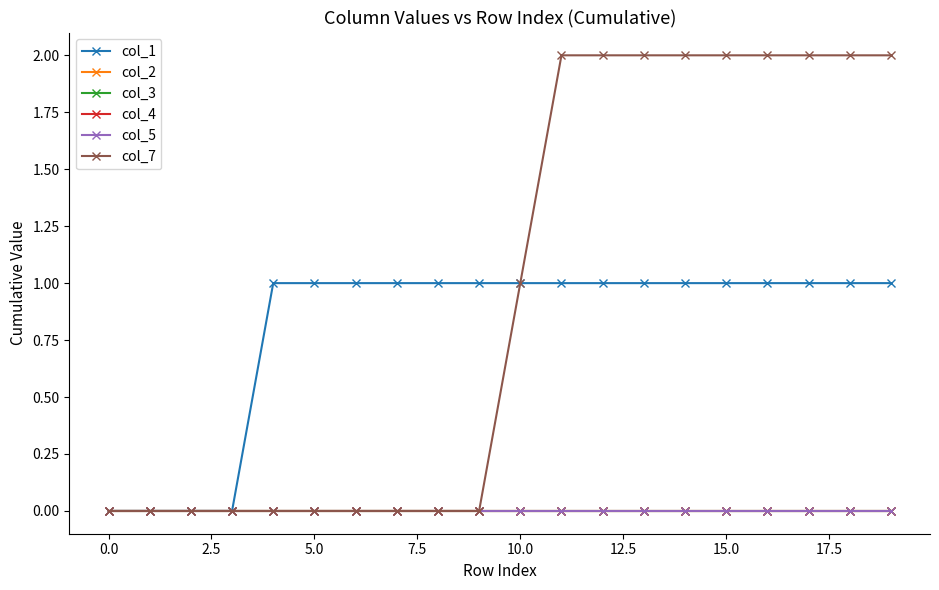

What is the label of the 9th point from the right?

11